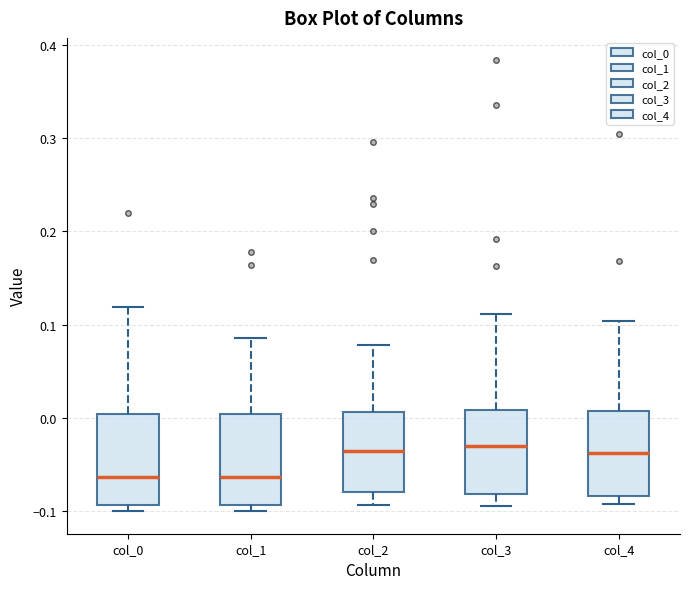

Reading left to right, read every box against the y-axis: the position of its median line, the range the box covers, and the ends of its whiskers. The values are not printed on the chart, so give them approximately, as read against the axis.

col_0: median -0.06, box -0.09 to 0.00, whiskers -0.10 to 0.12
col_1: median -0.06, box -0.09 to 0.00, whiskers -0.10 to 0.09
col_2: median -0.04, box -0.08 to 0.01, whiskers -0.09 to 0.08
col_3: median -0.03, box -0.08 to 0.01, whiskers -0.09 to 0.11
col_4: median -0.04, box -0.08 to 0.01, whiskers -0.09 to 0.10